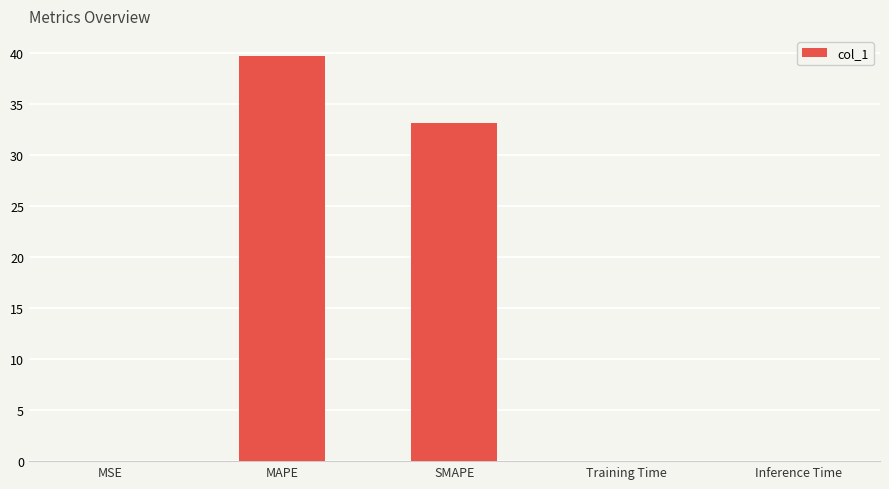

True or false: the data shows 0.0 at Training Time.

True